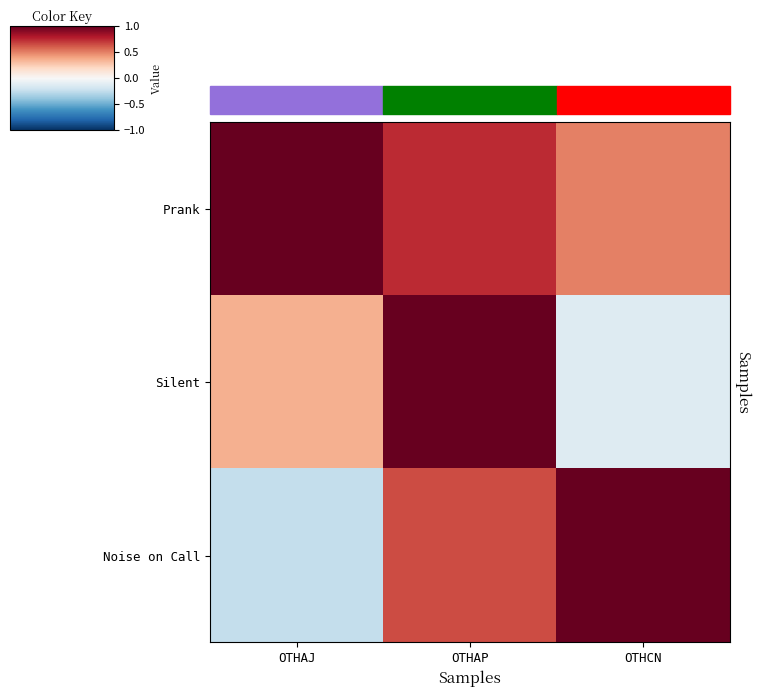

Rank the series by their maximum value, from highest to lowest.

Prank, Silent, Noise on Call